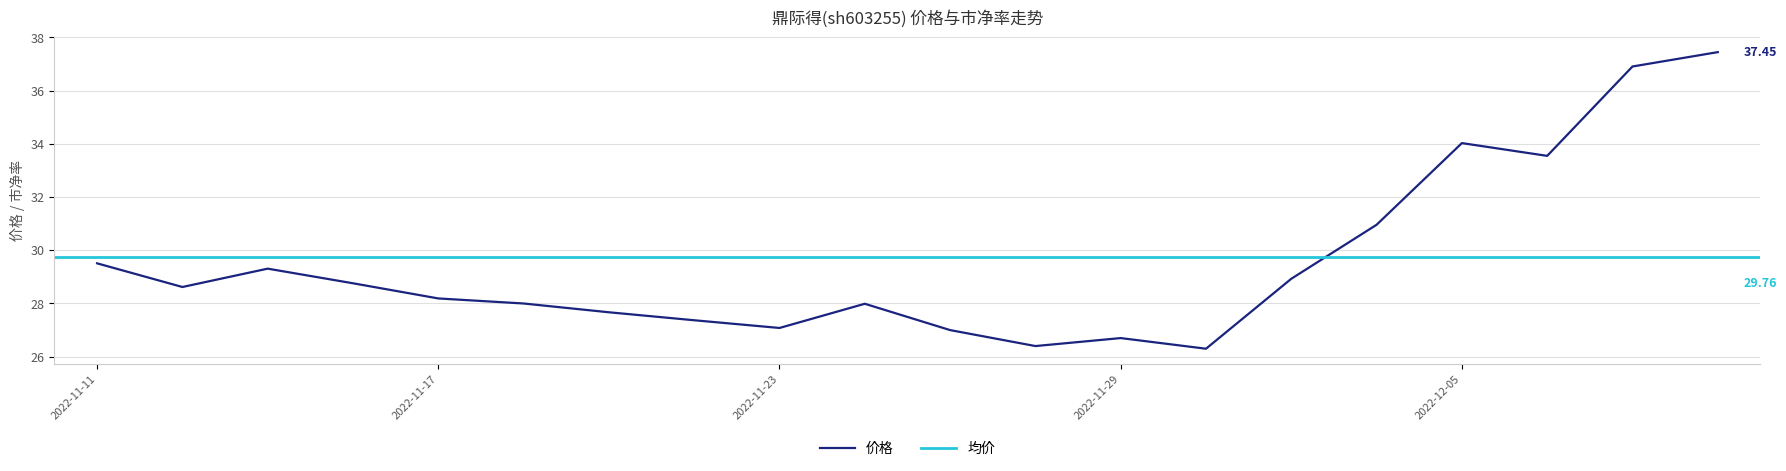

What is the change in value from 2022-11-23 to 2022-11-24?

+0.9